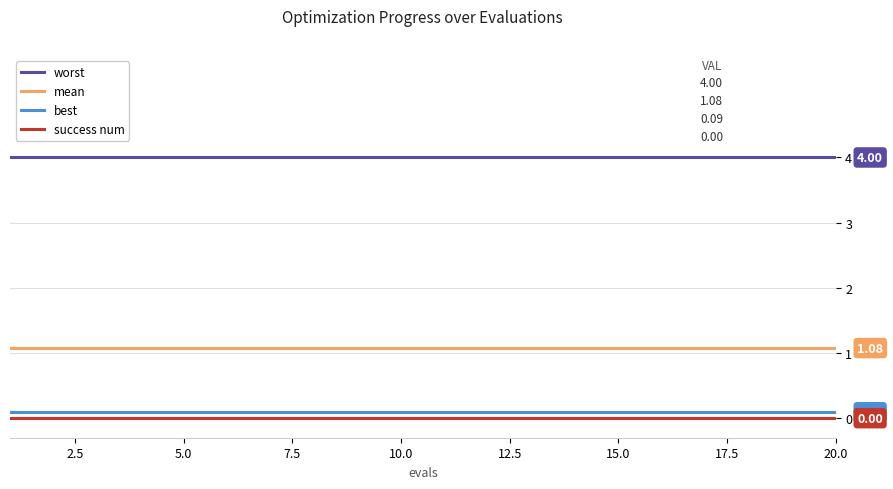

How many lines are shown in the chart?

4